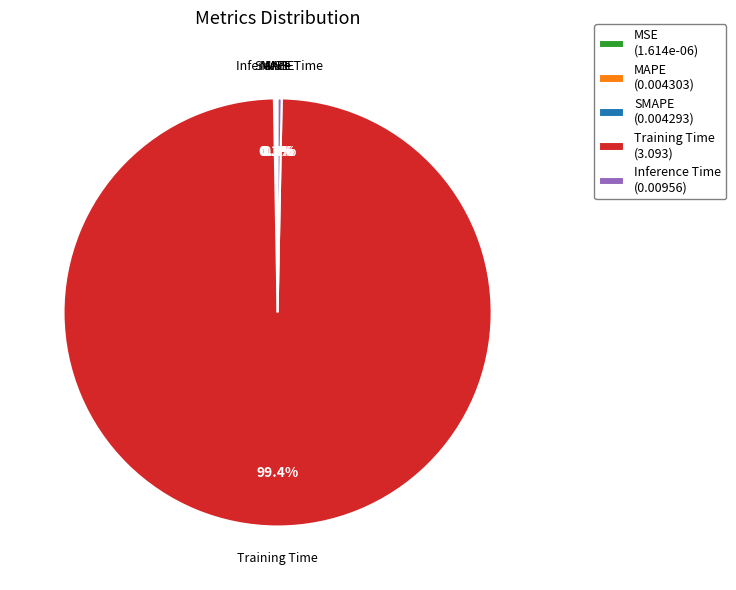

Which slice is the largest?

Training Time